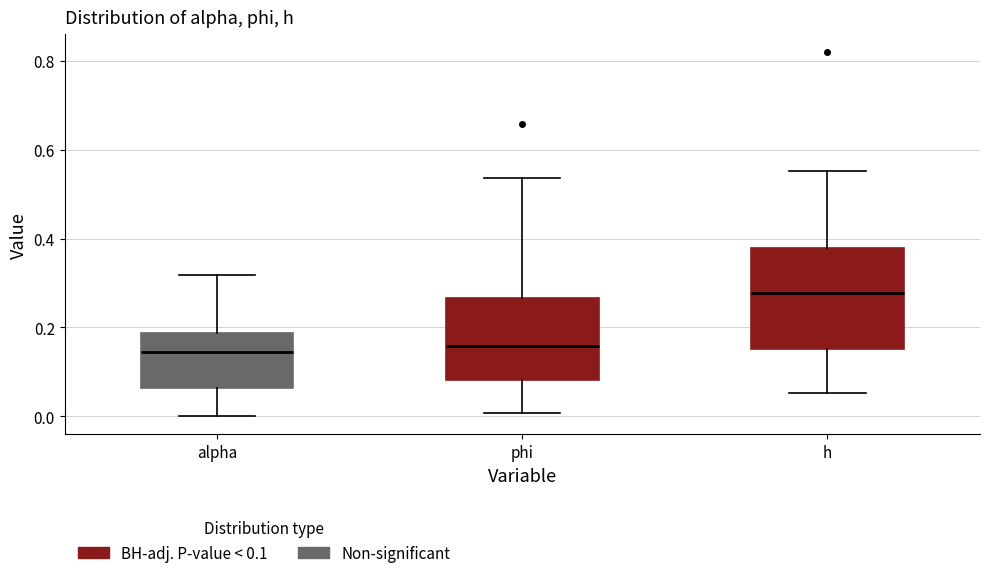

Which box is the tallest, from its lower edge to its upper edge?

h